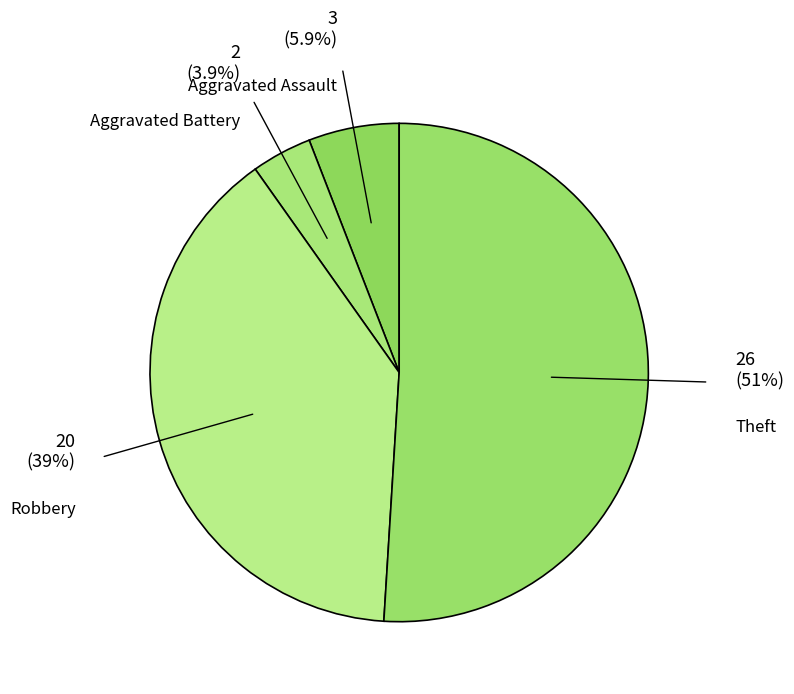

How many segments does this pie chart have?

4